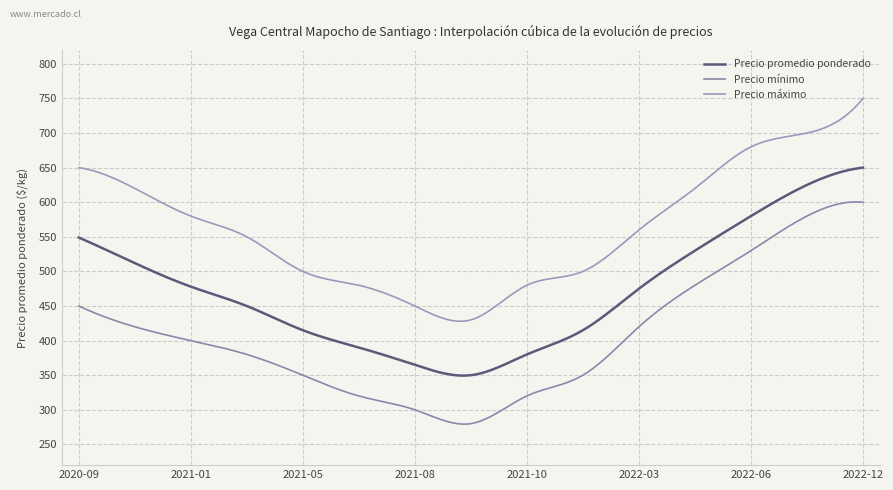

Which series has the largest range (max minus min)?

Precio mínimo